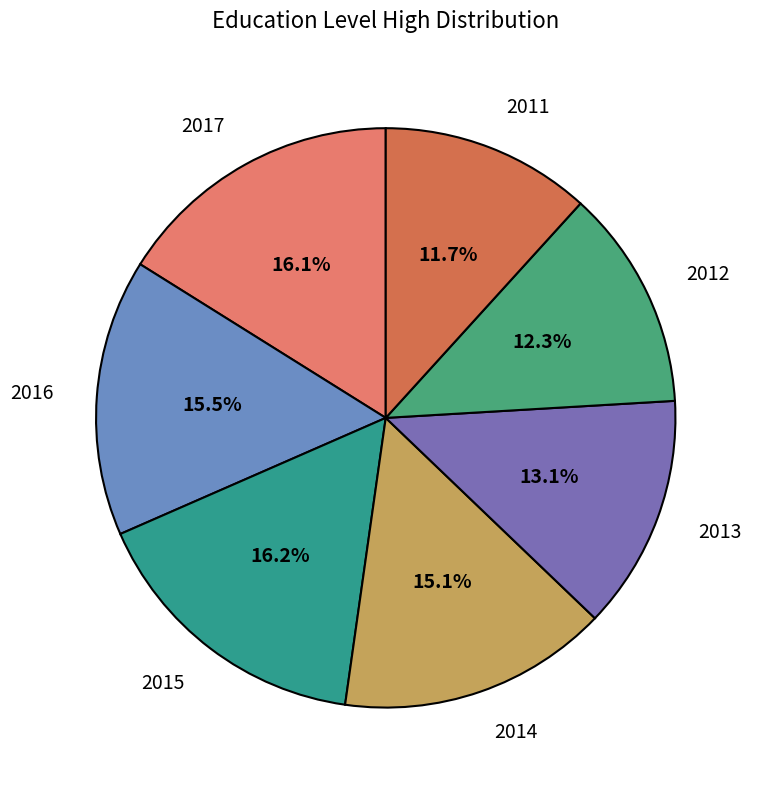

To the nearest percent, what is the difference between the largest and smallest slice percentages?

4%